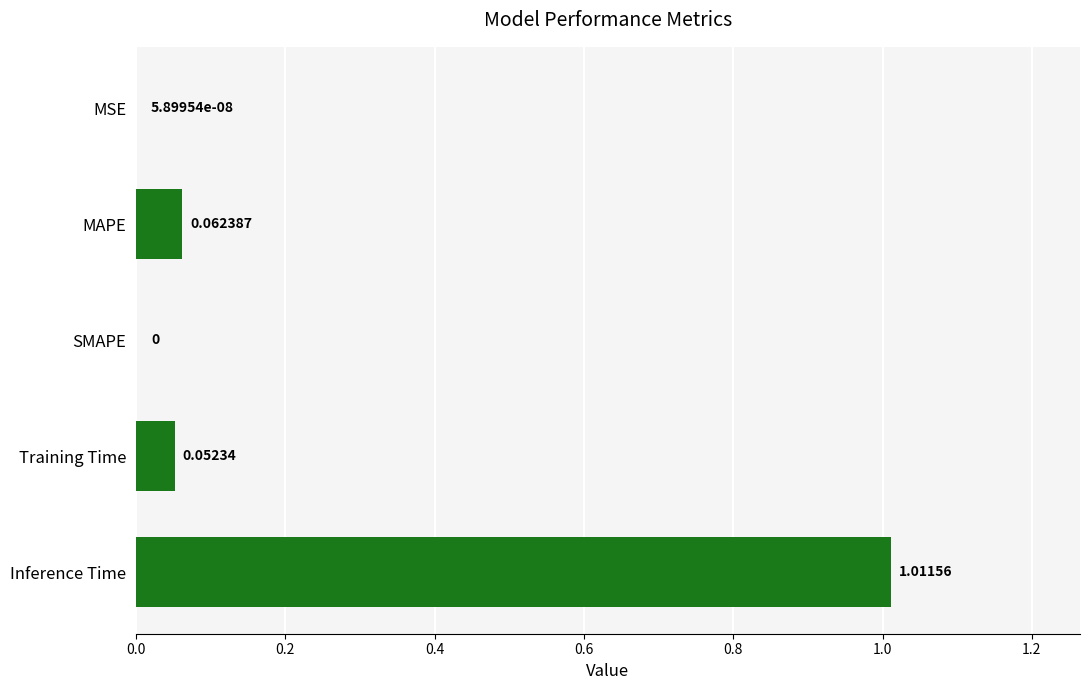

Count the number of values greater than 0.

4